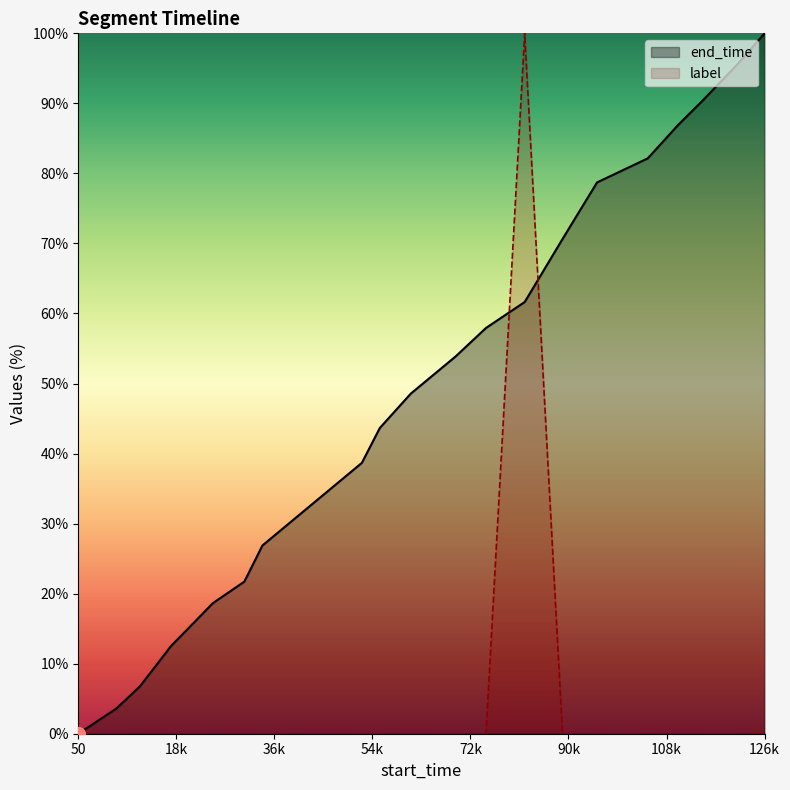

How many times do label and end_time cross each other?

2